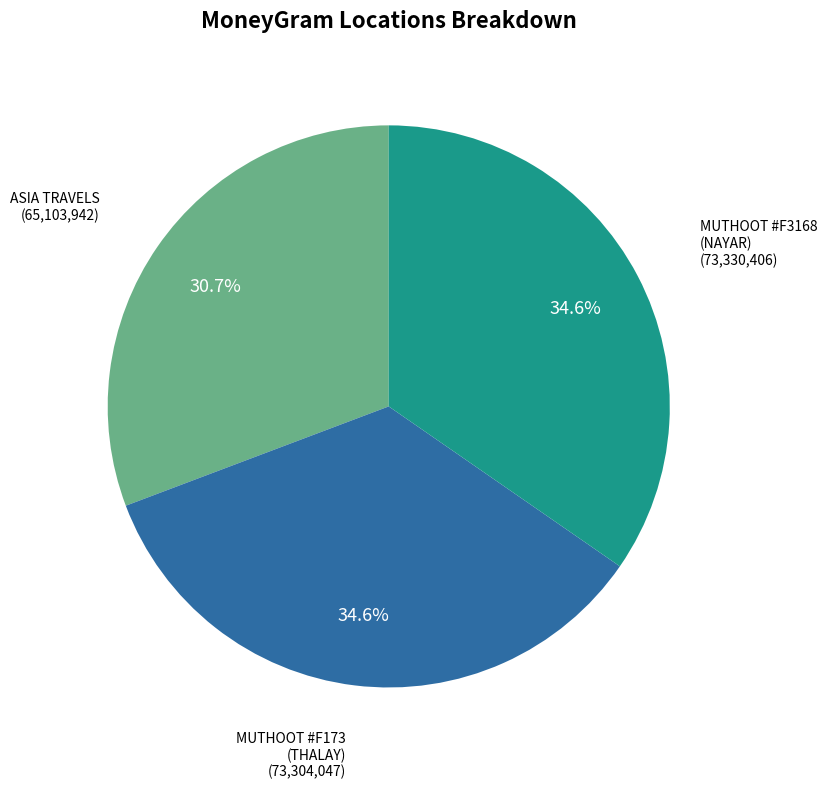

Is there any slice that represents more than half of the pie?

No